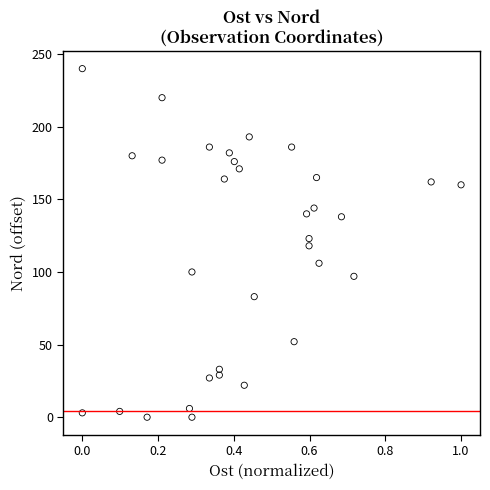

What is the range of Y values (max minus min)?

240